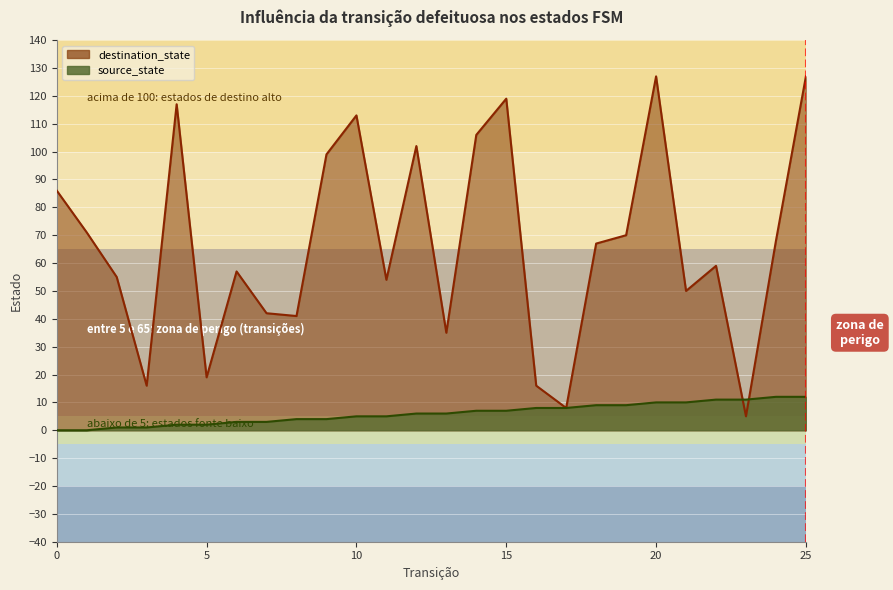

True or false: destination_state has a value of 55 at 2.

True